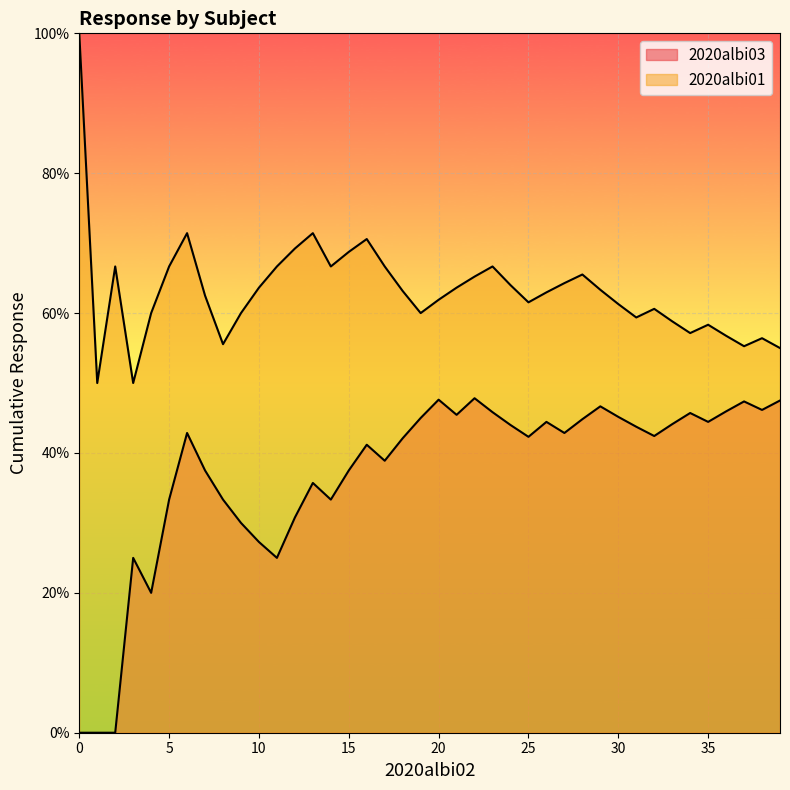

List the labels in order of 2020albi01 value, smallest first.

1, 2, 4, 6, 8, 9, 15, 16, 18, 24, 27, 28, 30, 34, 35, 36, 37, 38, 0, 3, 5, 7, 10, 11, 12, 13, 14, 17, 19, 20, 21, 22, 23, 25, 26, 29, 31, 32, 33, 39